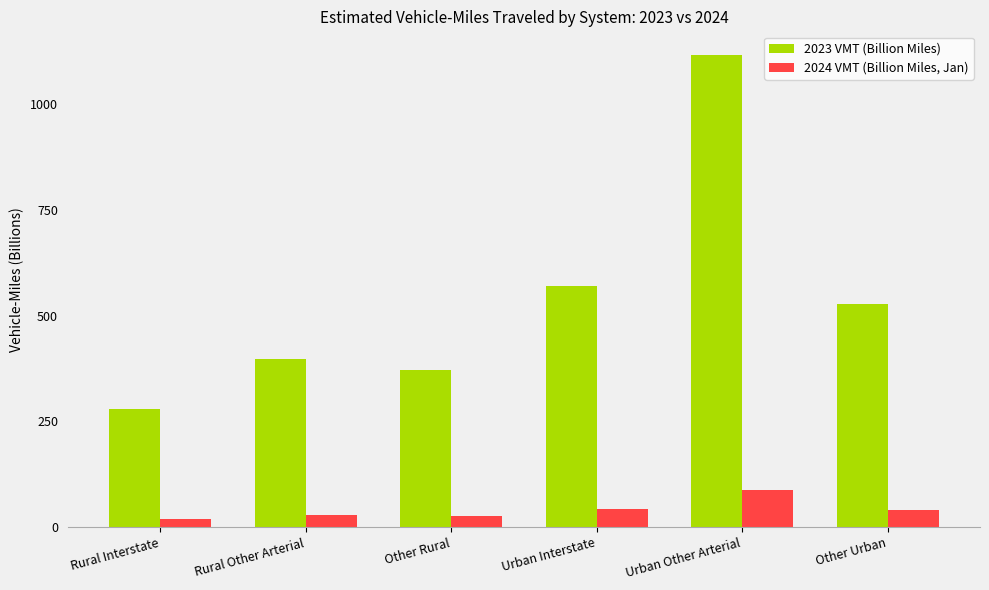

What are all the series names shown in the legend?

2023 VMT (Billion Miles), 2024 VMT (Billion Miles, Jan)